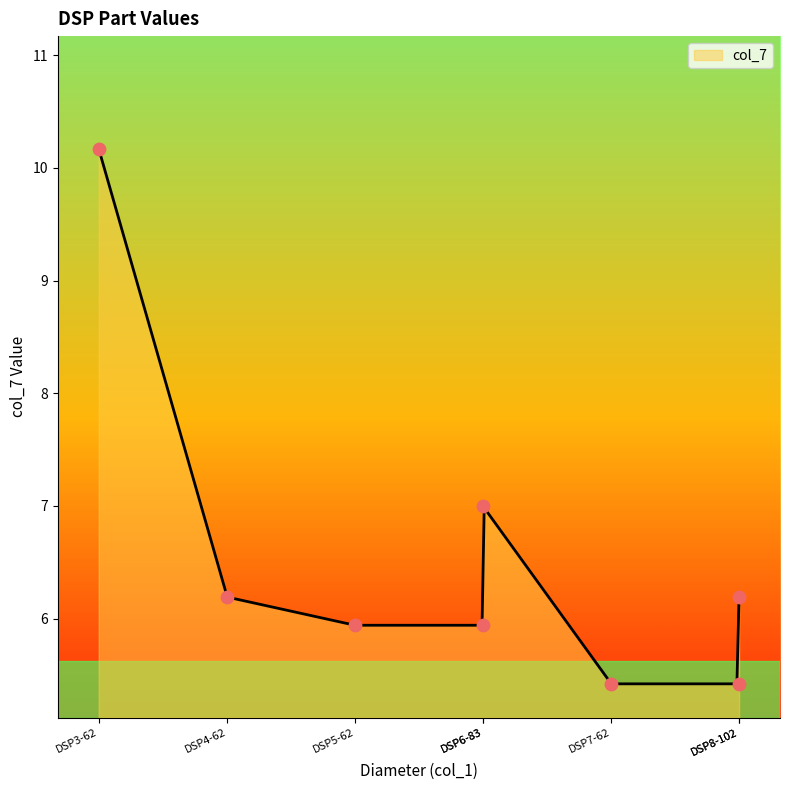

What is the maximum value for col_7?

10.2